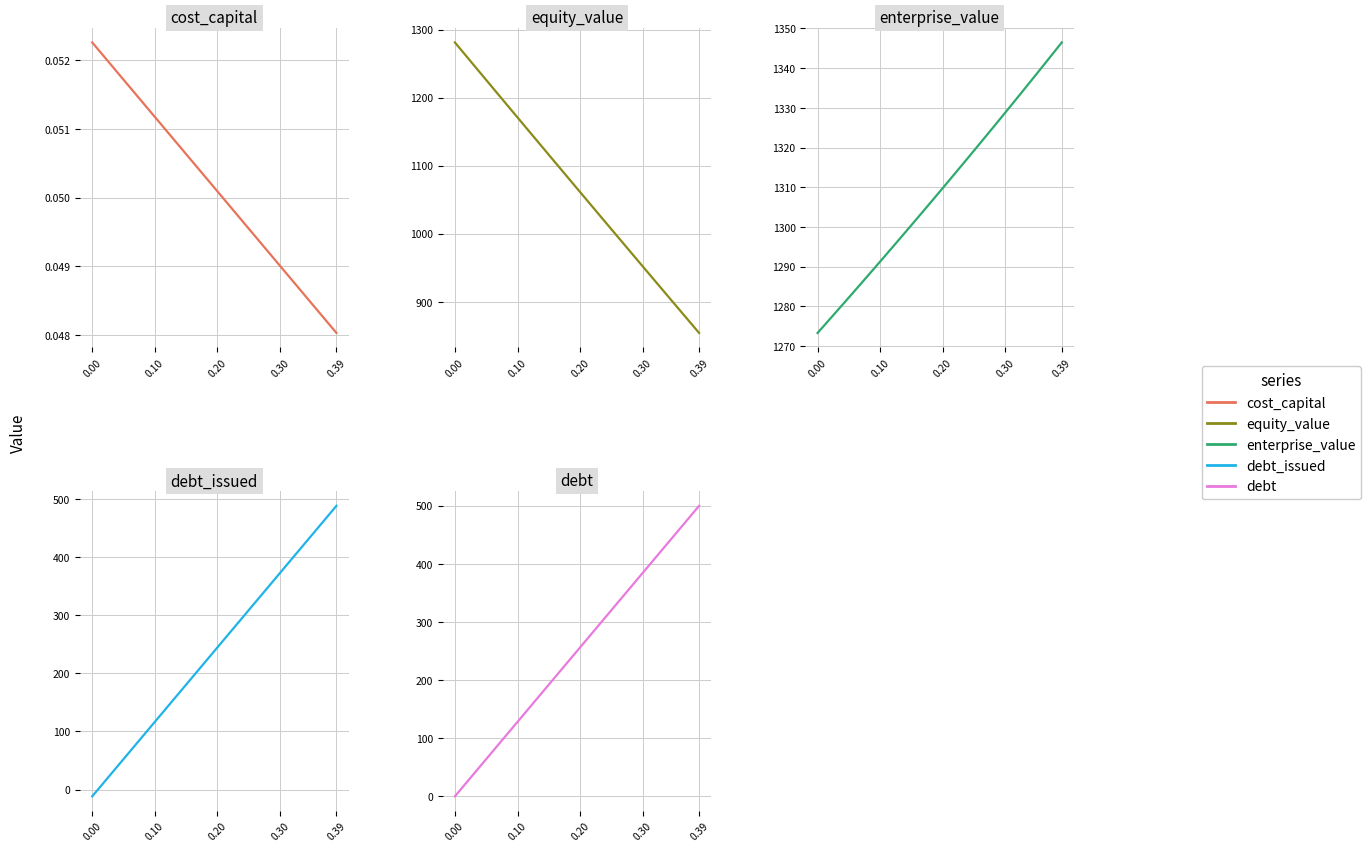

True or false: cost_capital and equity_value intersect in this chart.

False